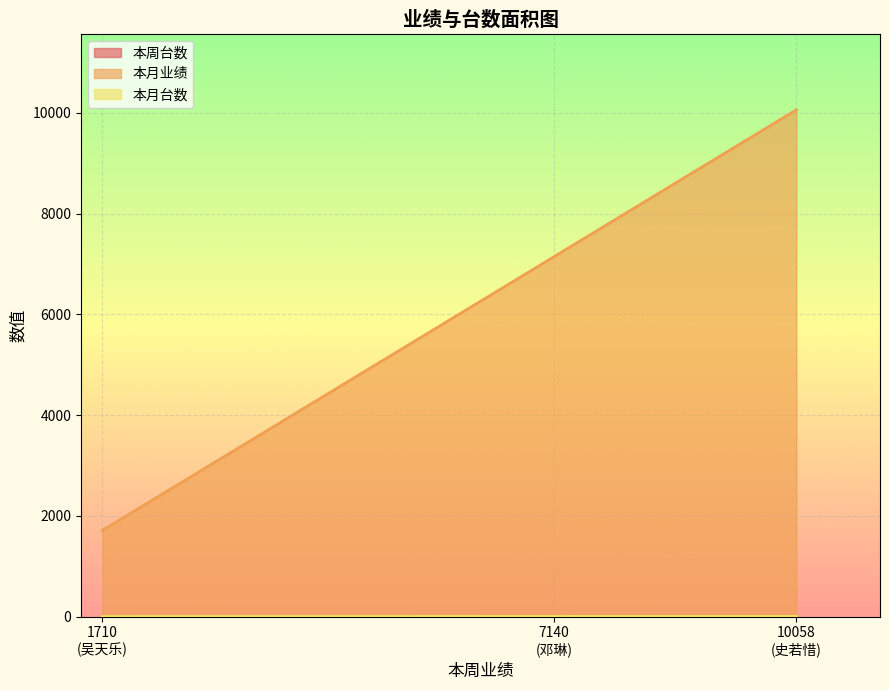

Rank the series by their maximum value, from highest to lowest.

本月业绩, 本周台数, 本月台数